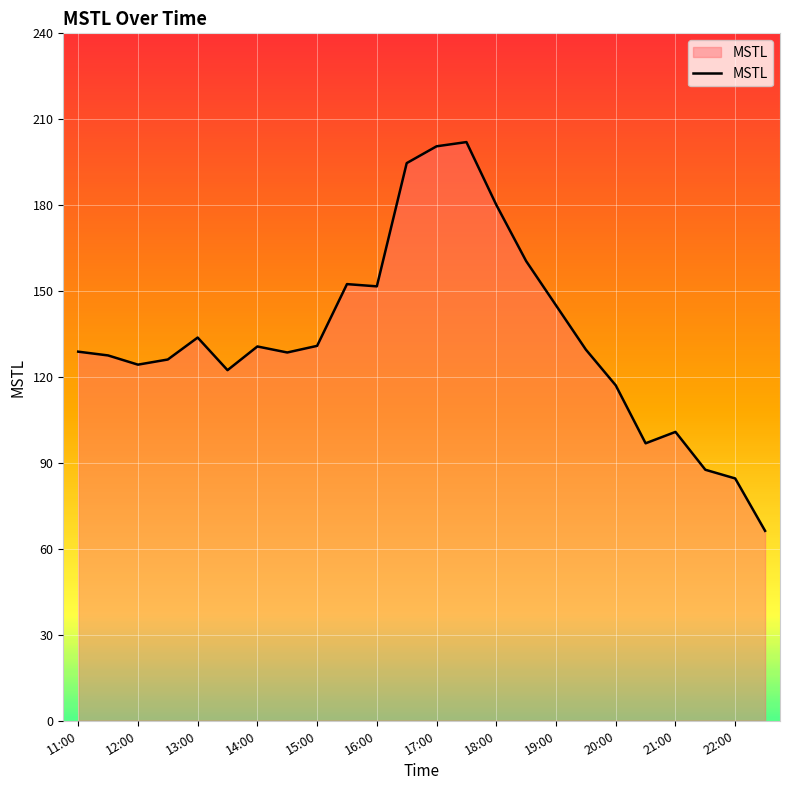

What is the maximum value shown in the chart?

202.0